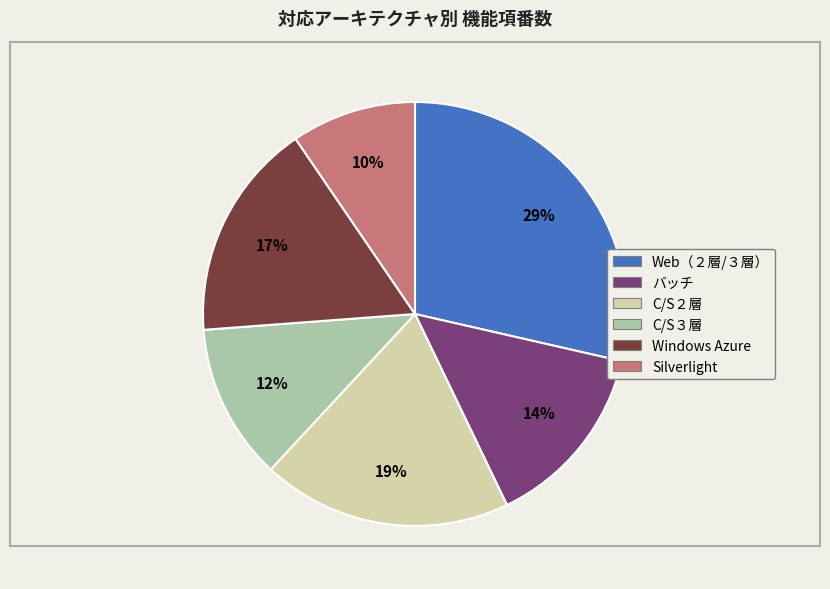

To the nearest percent, what is the difference between the largest and smallest slice percentages?

19%